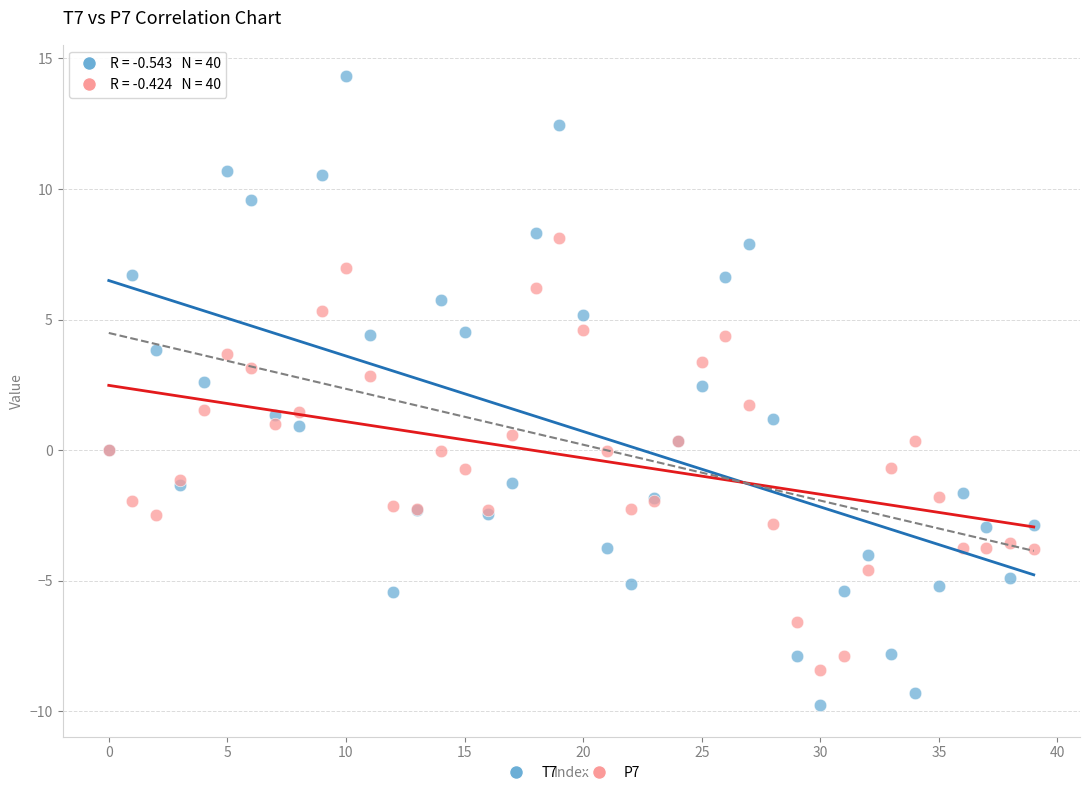

Which series has the largest Y range (max minus min)?

T7